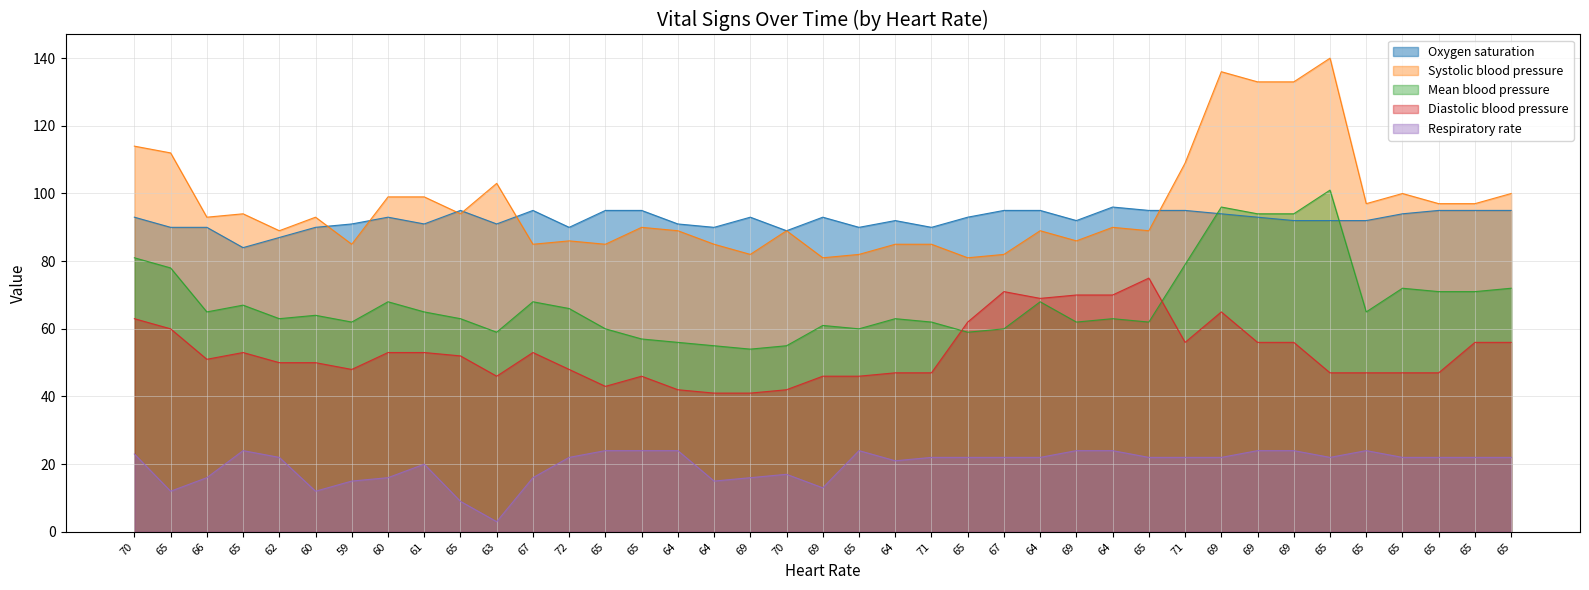

What is the approximate value of Diastolic blood pressure at 59?

48